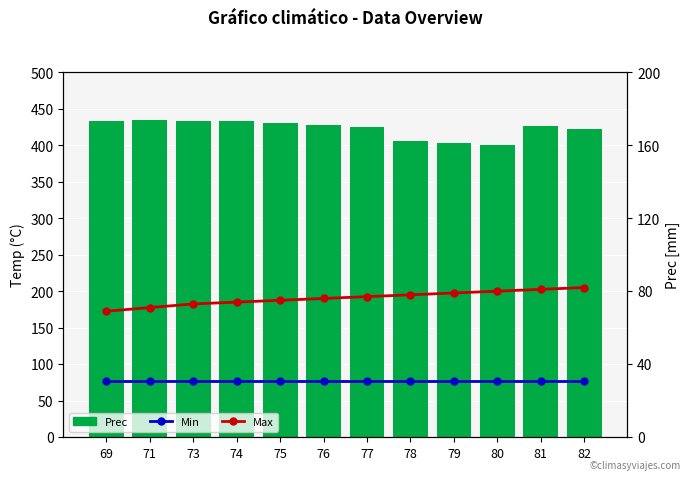

What is the total value across all series at 79?

513